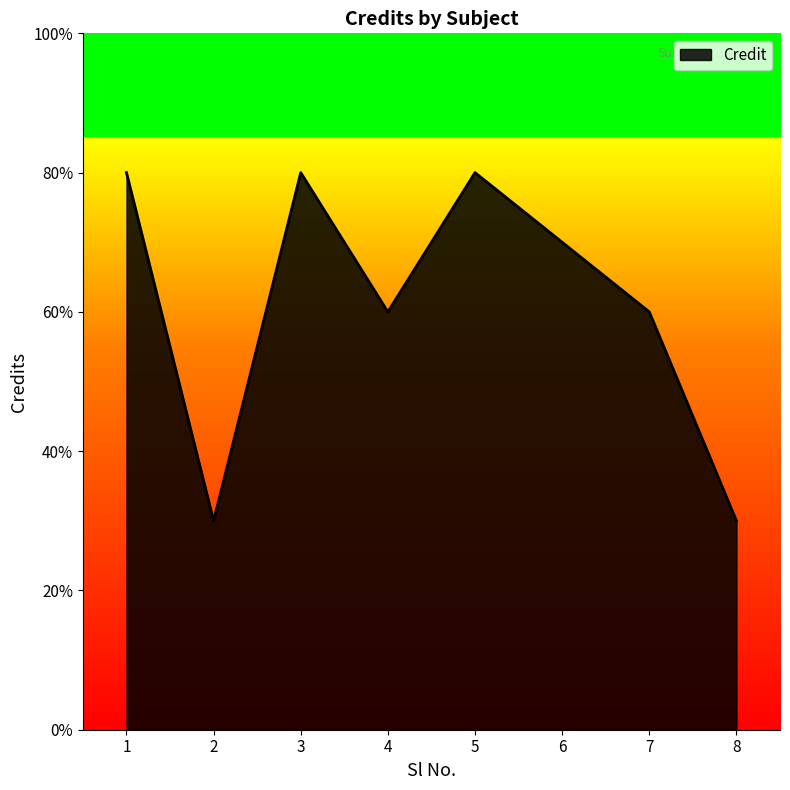

The chart shows a value of 2 at 6. True or false?

False